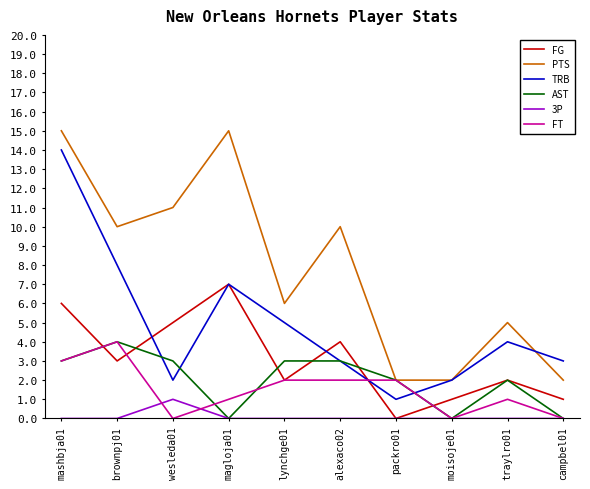

Reading left to right, list all the values displayed in this chart.

FG: mashbja01=6	brownpj01=3	wesleda01=5	magloja01=7	lynchge01=2	alexaco02=4	packro01=0	moisoje01=1	traylro01=2	campbel01=1
PTS: mashbja01=15	brownpj01=10	wesleda01=11	magloja01=15	lynchge01=6	alexaco02=10	packro01=2	moisoje01=2	traylro01=5	campbel01=2
TRB: mashbja01=14	brownpj01=8	wesleda01=2	magloja01=7	lynchge01=5	alexaco02=3	packro01=1	moisoje01=2	traylro01=4	campbel01=3
AST: mashbja01=3	brownpj01=4	wesleda01=3	magloja01=0	lynchge01=3	alexaco02=3	packro01=2	moisoje01=0	traylro01=2	campbel01=0
3P: mashbja01=0	brownpj01=0	wesleda01=1	magloja01=0	lynchge01=0	alexaco02=0	packro01=0	moisoje01=0	traylro01=0	campbel01=0
FT: mashbja01=3	brownpj01=4	wesleda01=0	magloja01=1	lynchge01=2	alexaco02=2	packro01=2	moisoje01=0	traylro01=1	campbel01=0